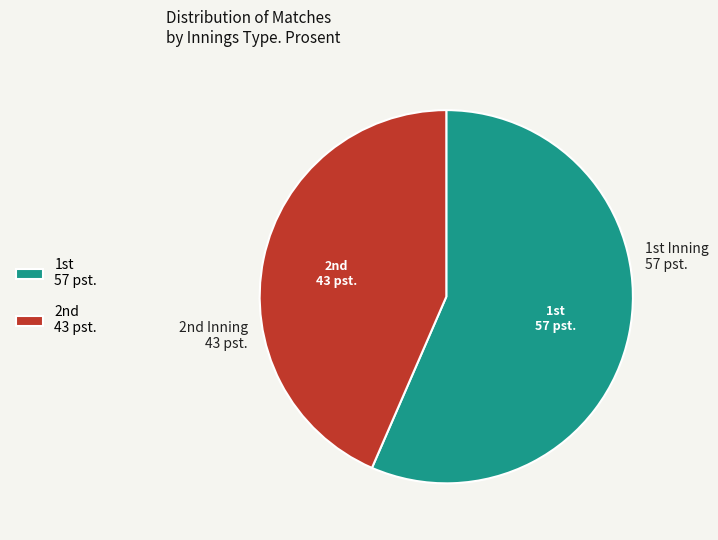

Rank the categories by value from highest to lowest.

1st, 2nd